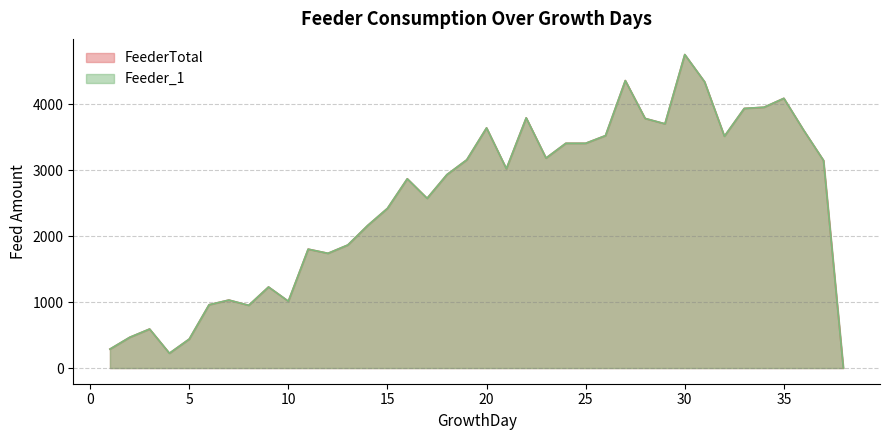

Does the chart display data point markers on the line(s)?

No